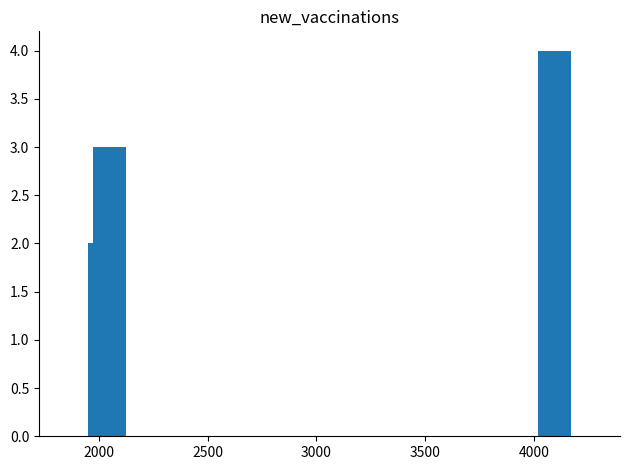

What is the difference between the maximum and minimum values?

3